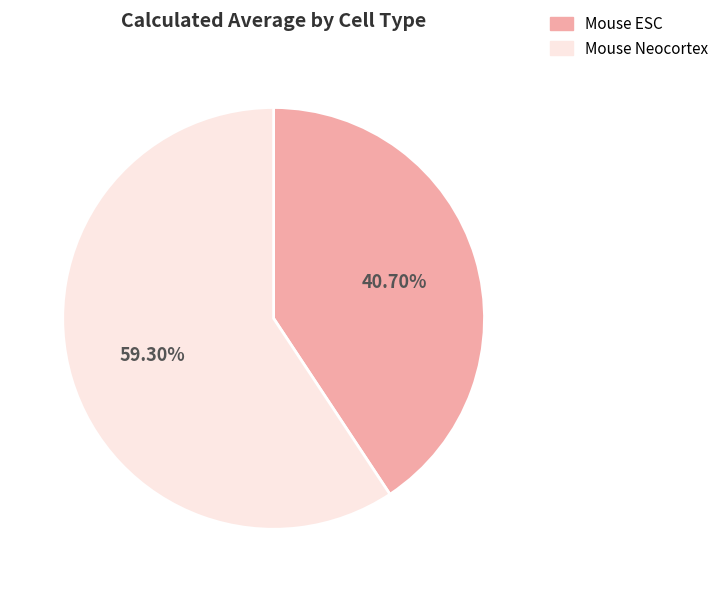

What percentage is the Mouse Neocortex slice, to the nearest percent?

59%